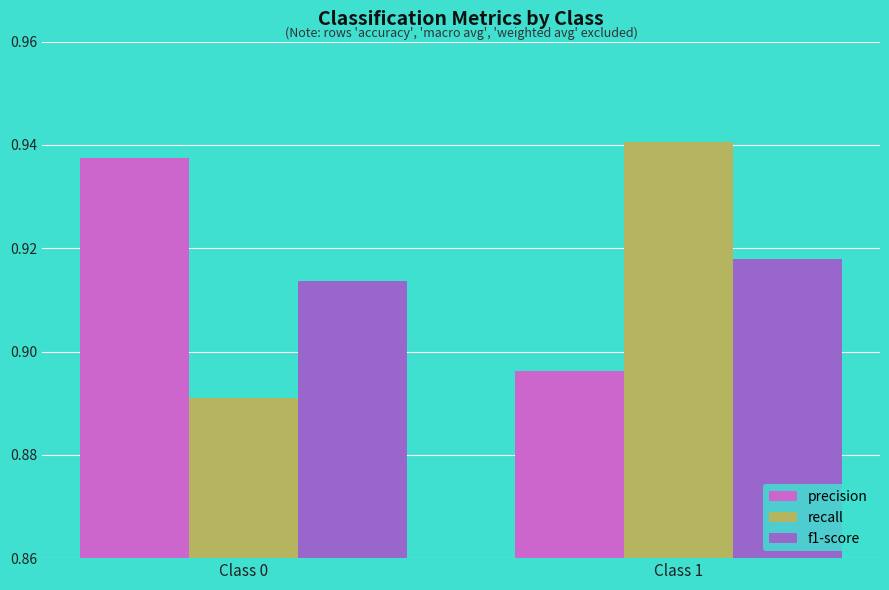

Between Class 0 and Class 1, which series saw the biggest shift?

recall